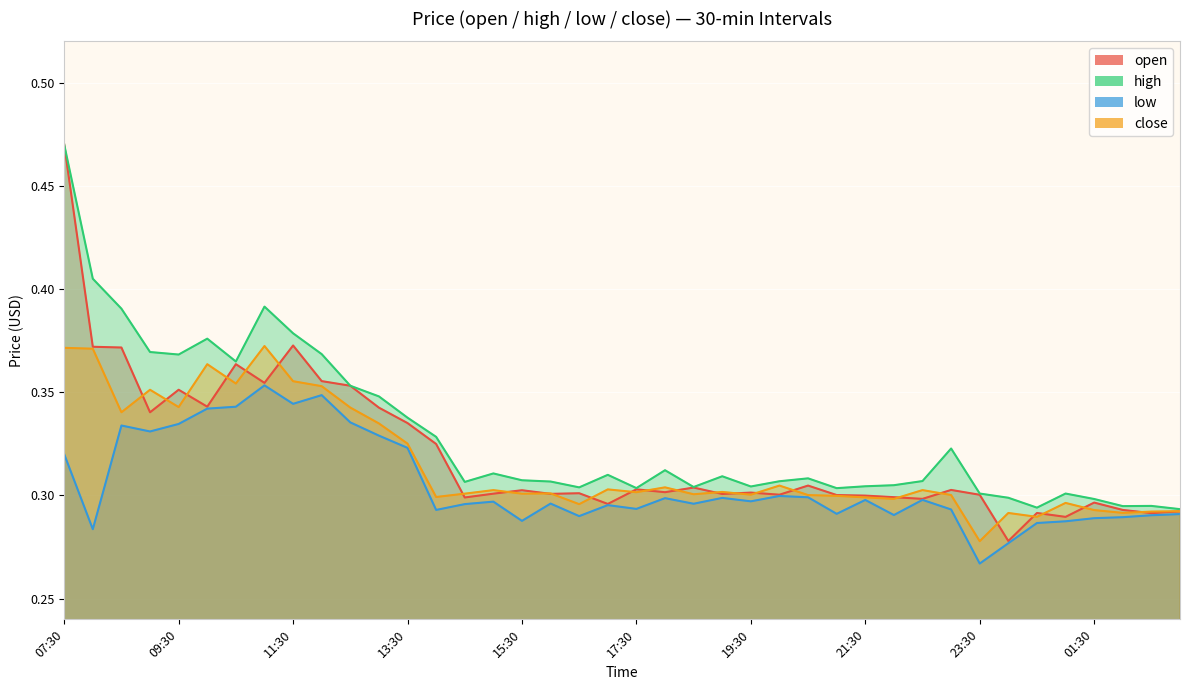

True or false: high and low intersect in this chart.

False